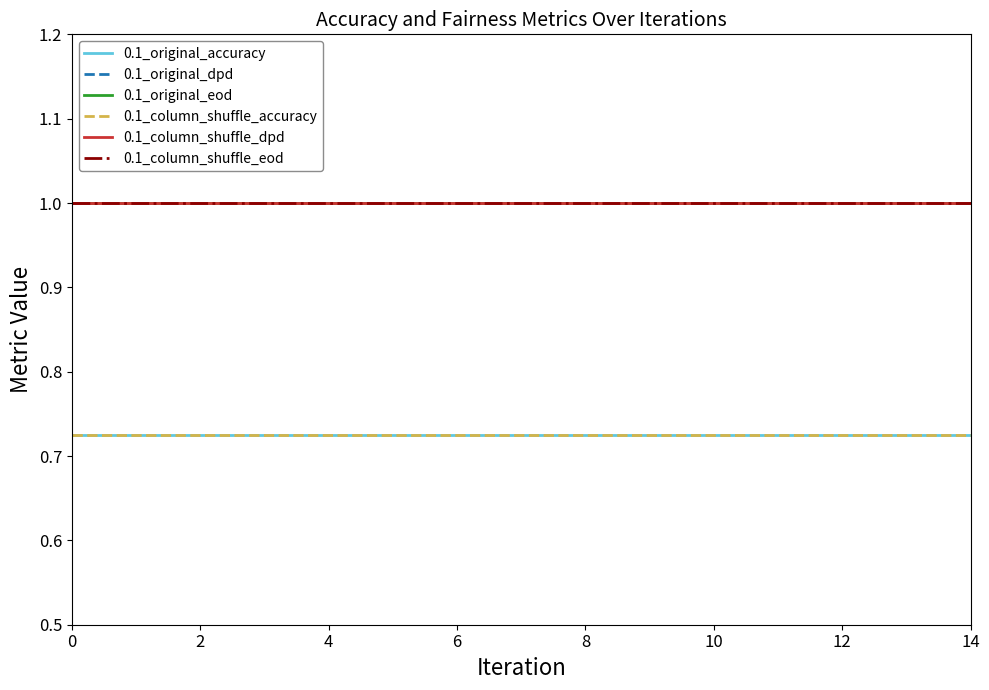

How many lines are shown in the chart?

6